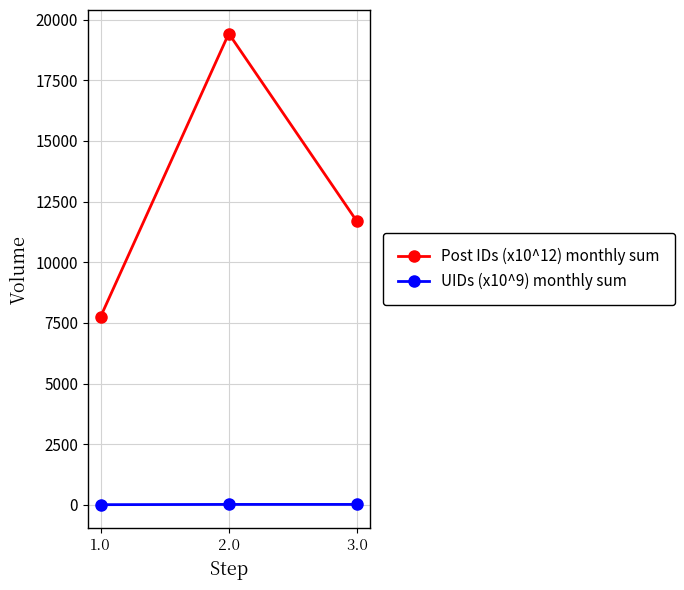

What is the lowest value of the Post IDs (x10^12) monthly sum series?

7761.4